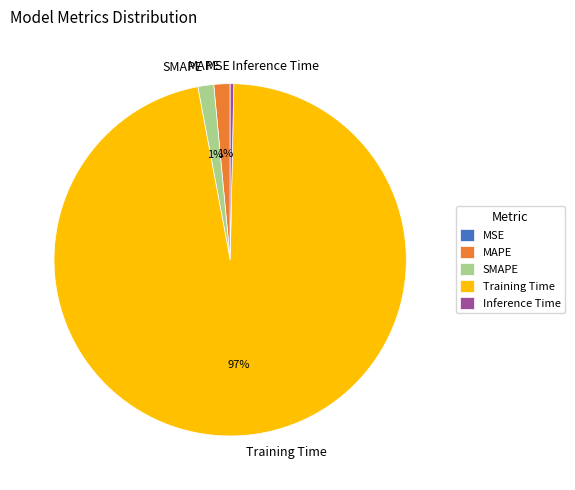

To the nearest percent, what is the average slice percentage?

20%